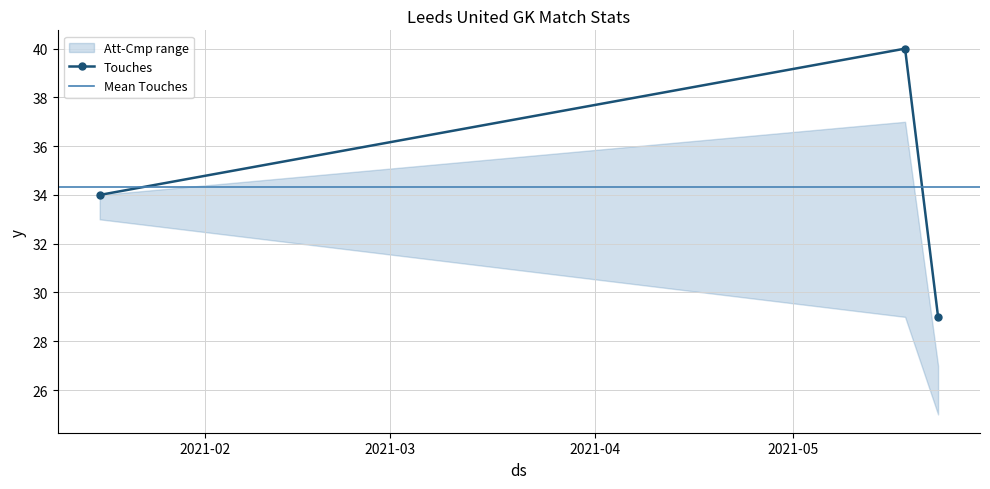

How many categories are shown in the chart?

3